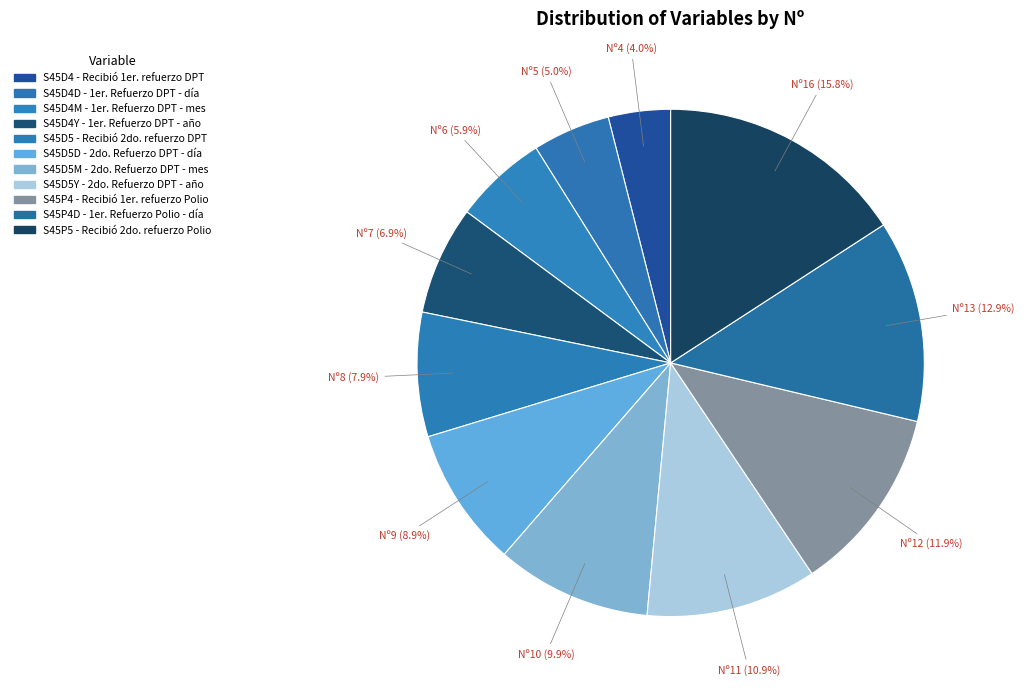

What percentage do S45D5 - Recibió 2do. refuerzo DPT and S45D4D - 1er. Refuerzo DPT - día together represent?

12.9%